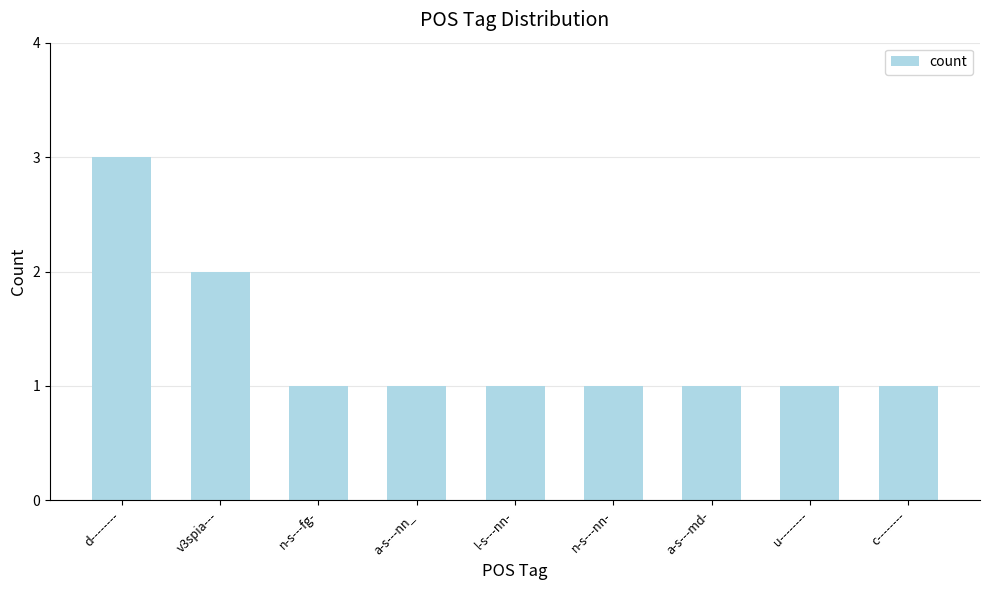

Approximately how many times larger is the value at v3spia--- compared to l-s---nn-?

2.0